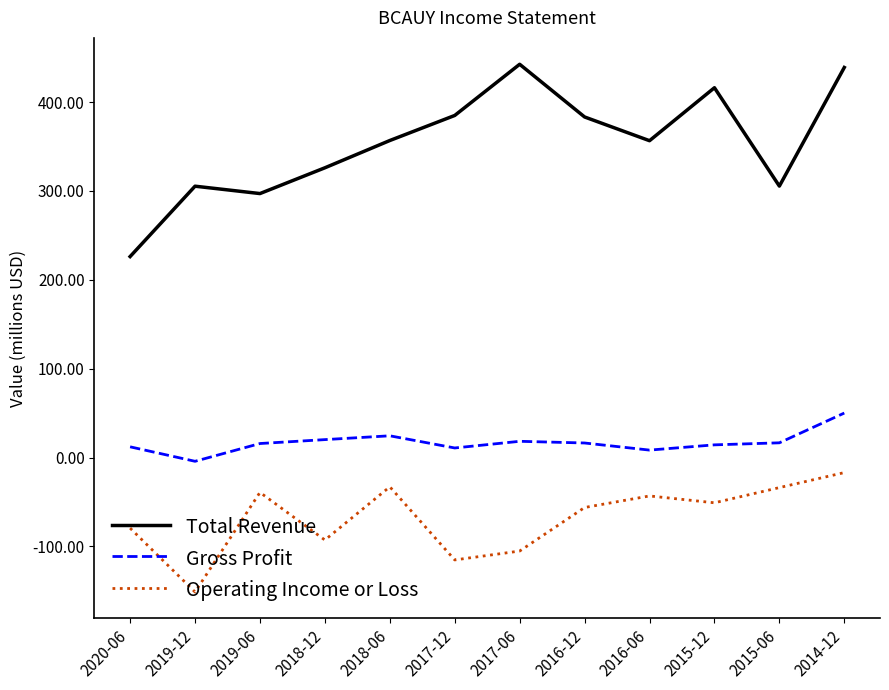

What is the total value across all series at 2017-06?

355.7